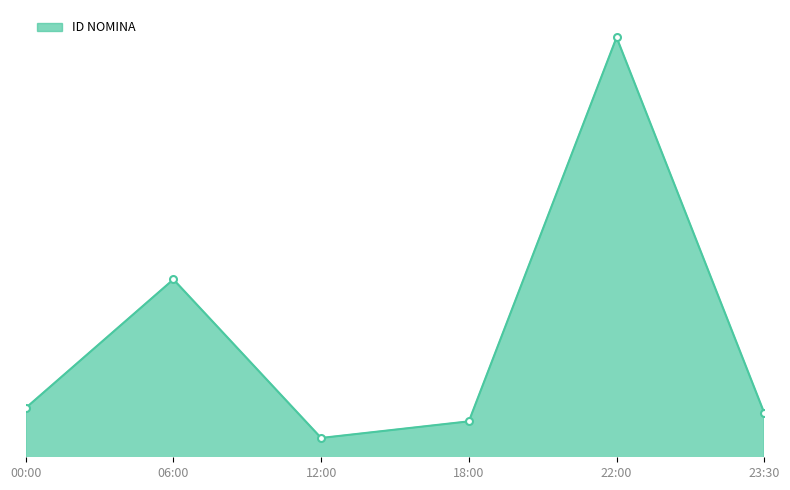

List the labels in order of value, smallest first.

12:00, 18:00, 23:30, 00:00, 06:00, 22:00